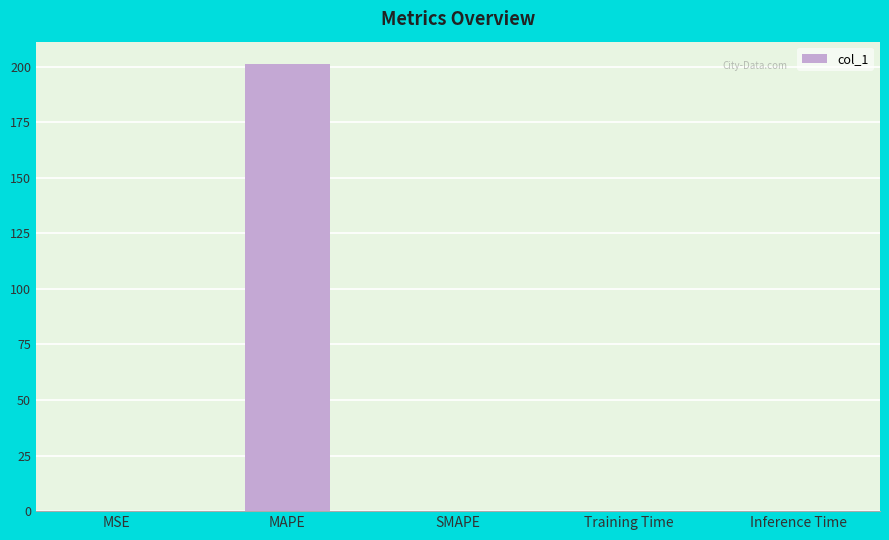

What is the sum of all values?

201.2